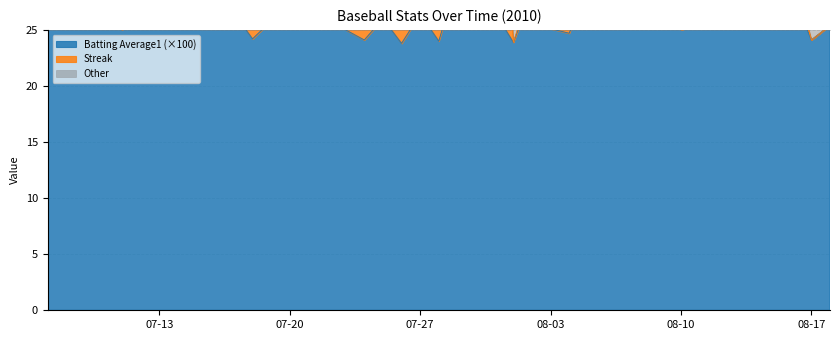

Is it true that the value at 2010-08-13 is 26.0?

True